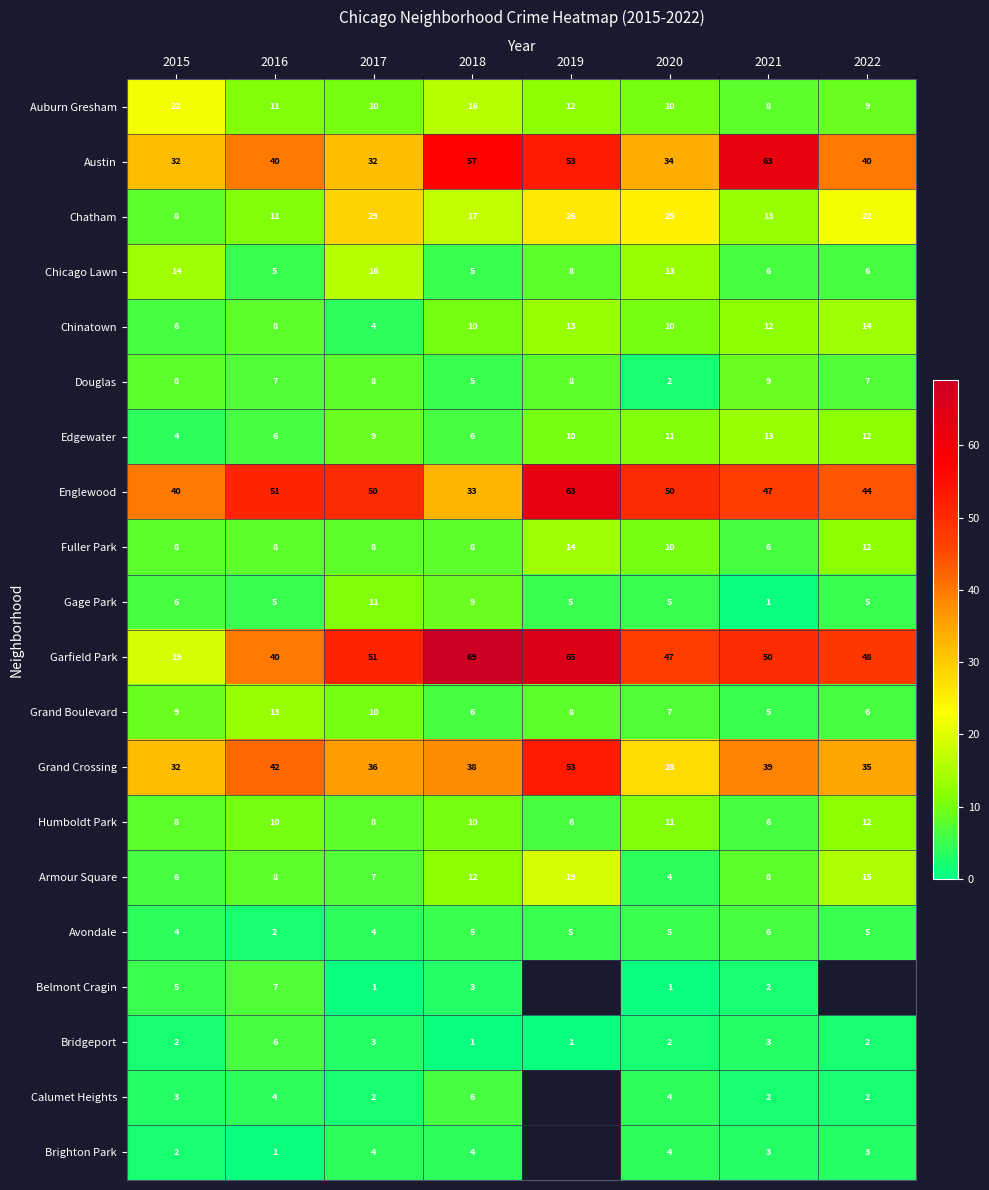

What is the total value across all series at 2015?

238